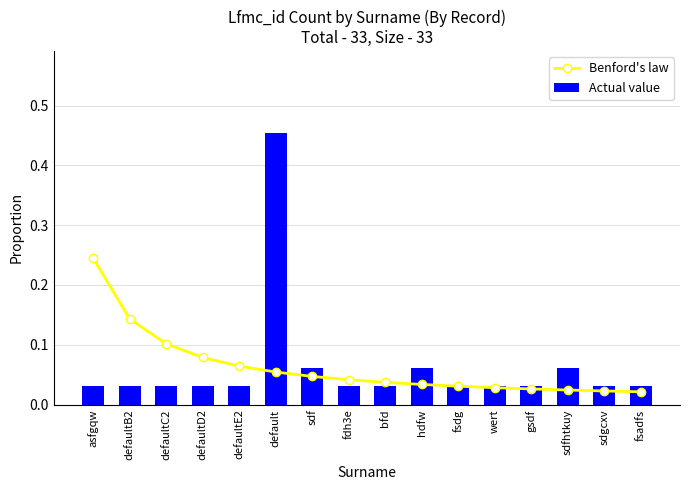

What is the difference between the maximum and minimum values in the Benford's law series?

0.2